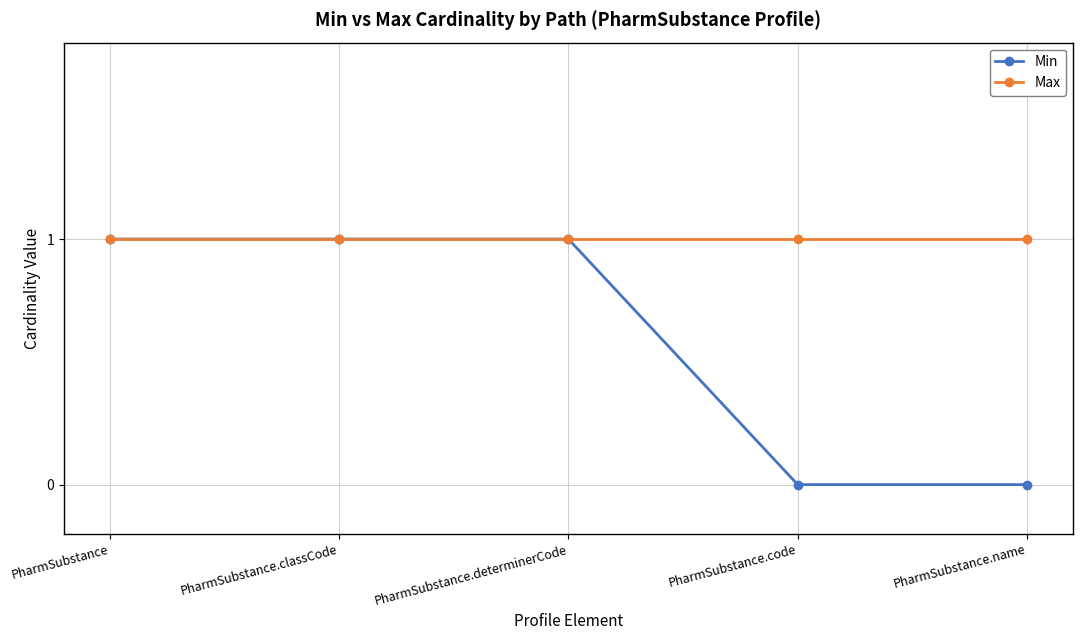

Rank the series at PharmSubstance.name from lowest to highest value.

Min, Max